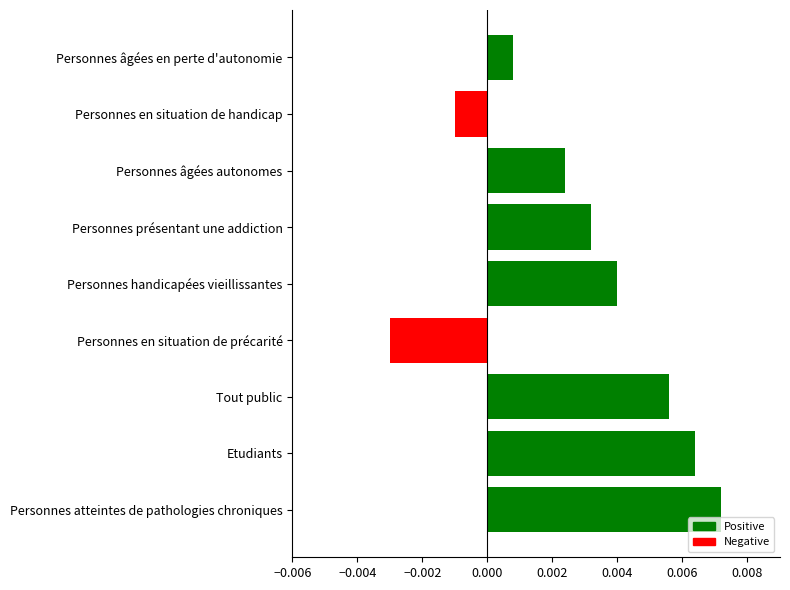

What position from the top is Personnes présentant une addiction?

4